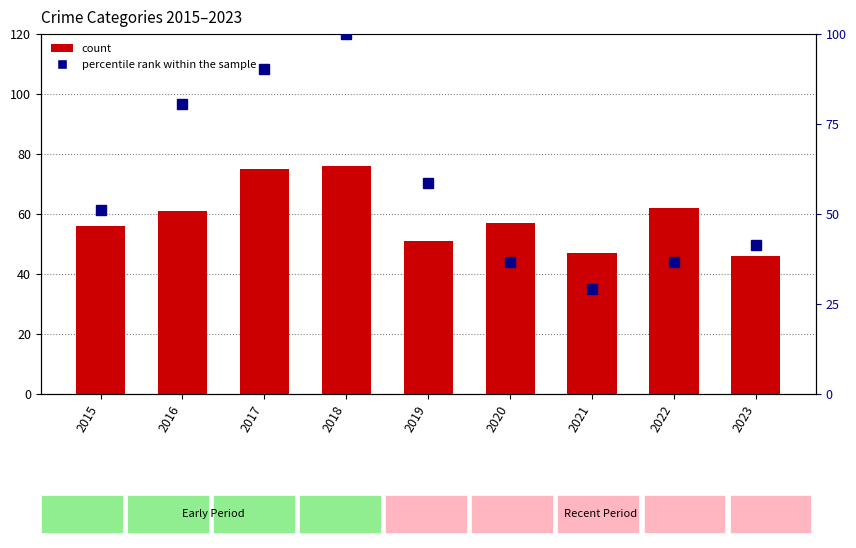

What is the sum of the percentile rank within the sample values at 2015 and 2020?

87.8